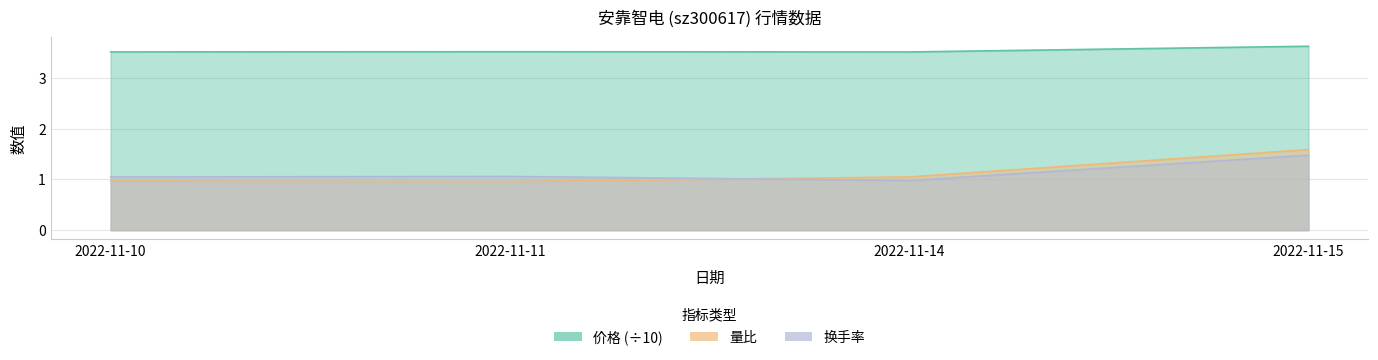

Between 2022-11-11 and 2022-11-15, which is larger?

2022-11-15